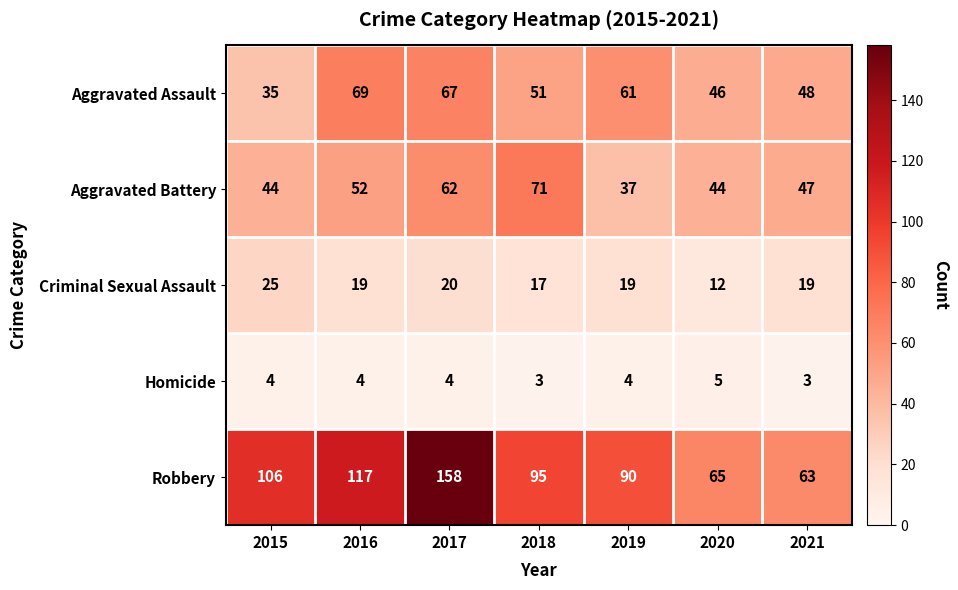

What is the total value across all series at 2015?

214